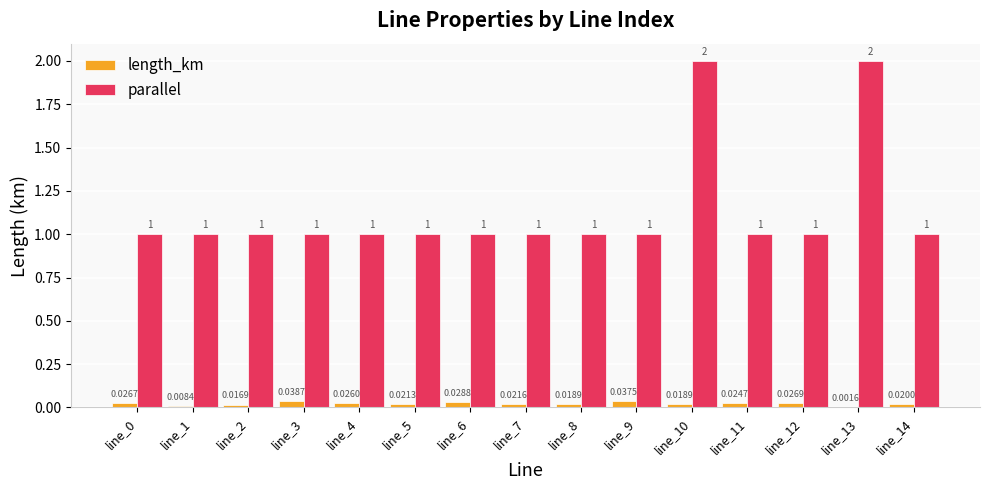

The value of parallel at line_11 is 1.7. True or false?

False